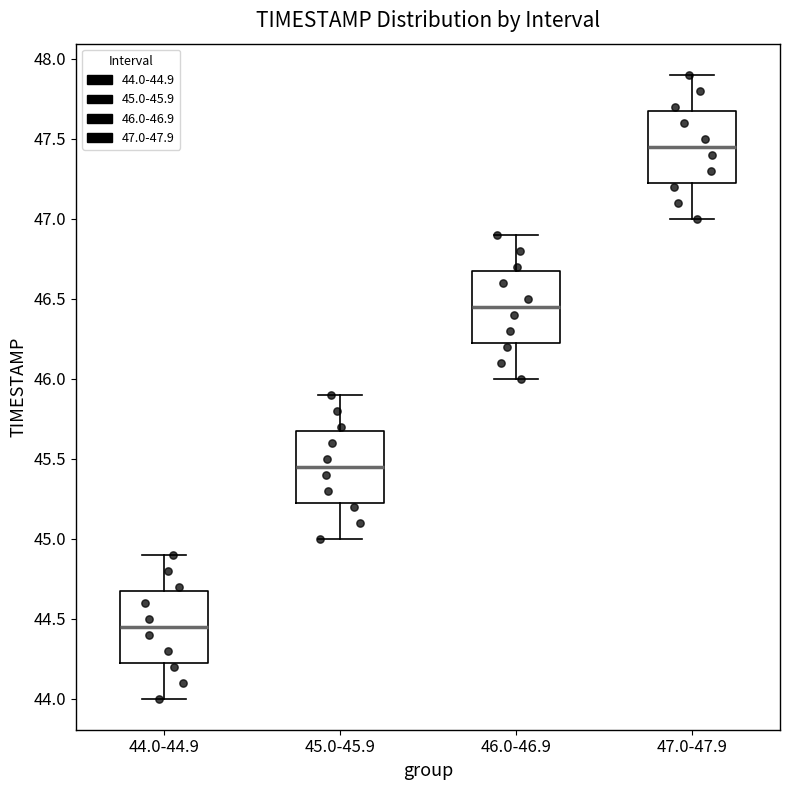

Where does the upper whisker of the box for 47.0-47.9 end on the y-axis? The values are not printed on the chart, so give them approximately, as read against the axis.

47.90